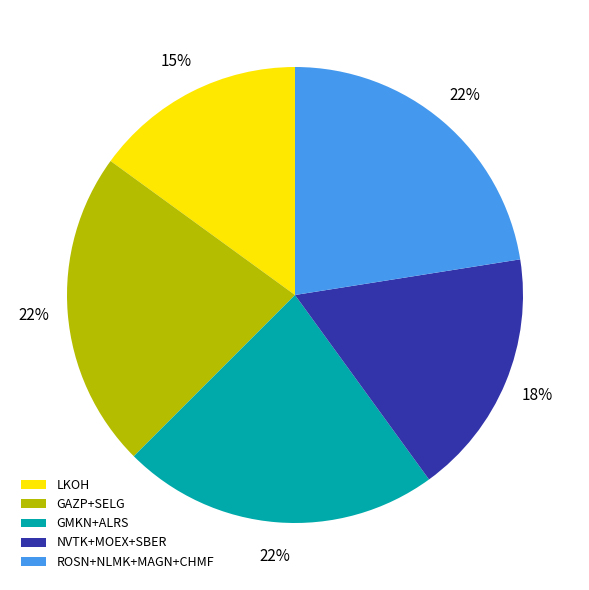

To the nearest percent, what is the combined percentage of NVTK+MOEX+SBER and GMKN+ALRS?

40%